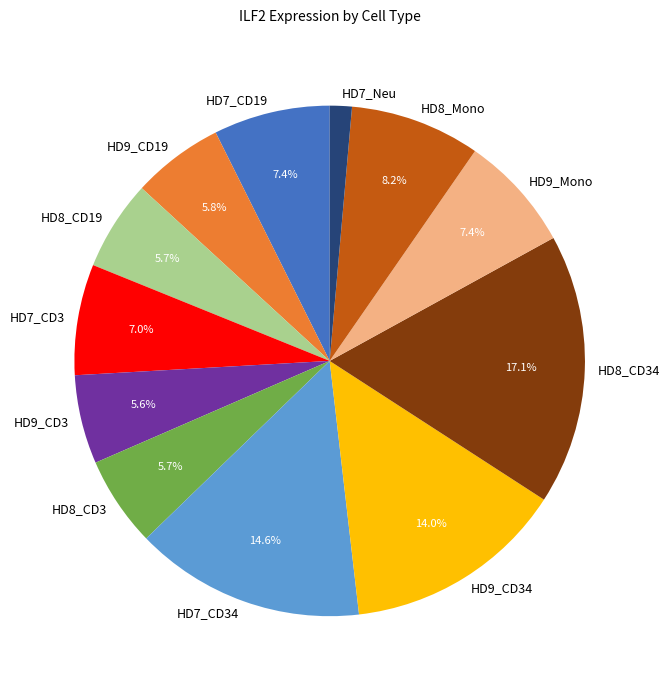

Does HD8_CD3 account for over 50% of the chart?

No